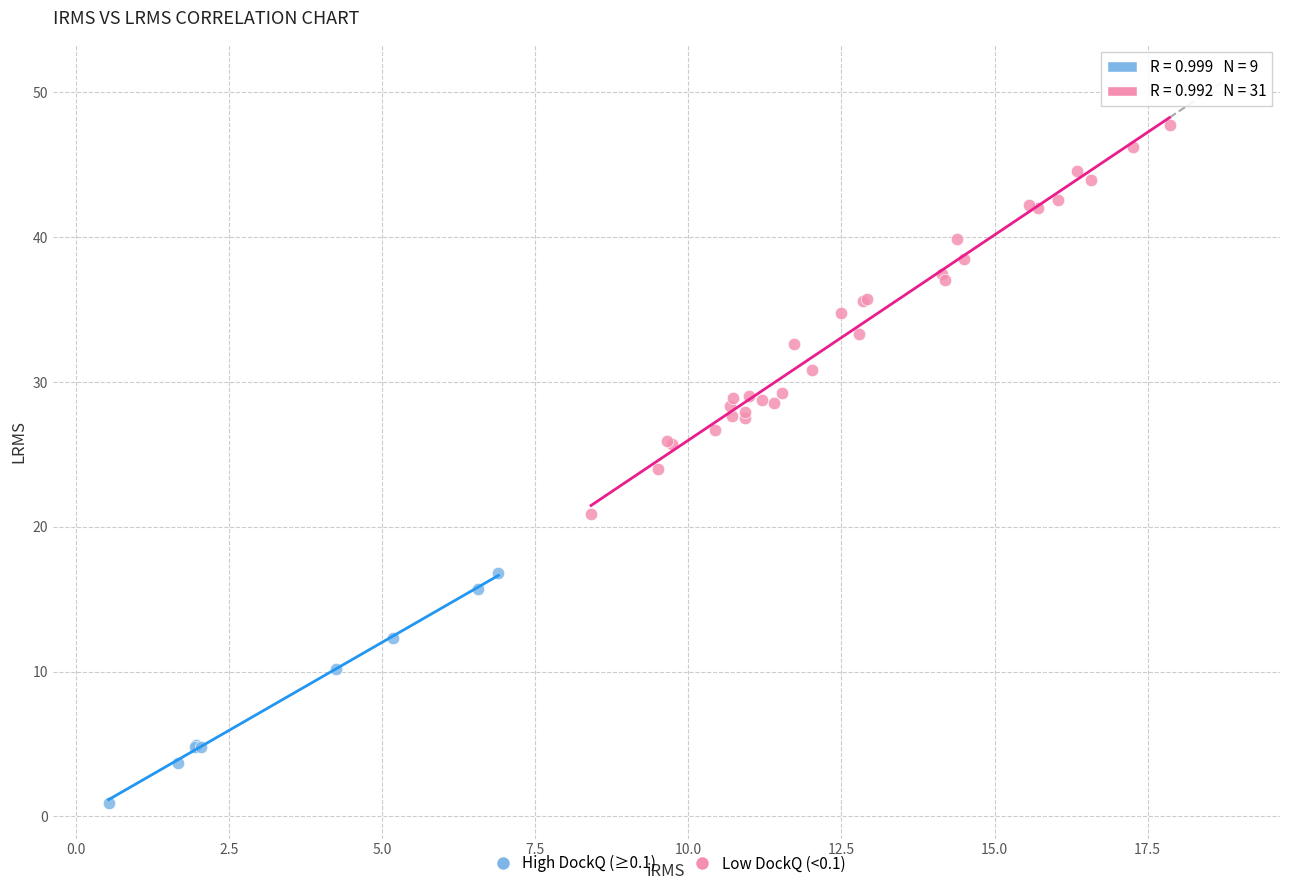

Which series reaches the maximum Y coordinate?

Low DockQ (<0.1)